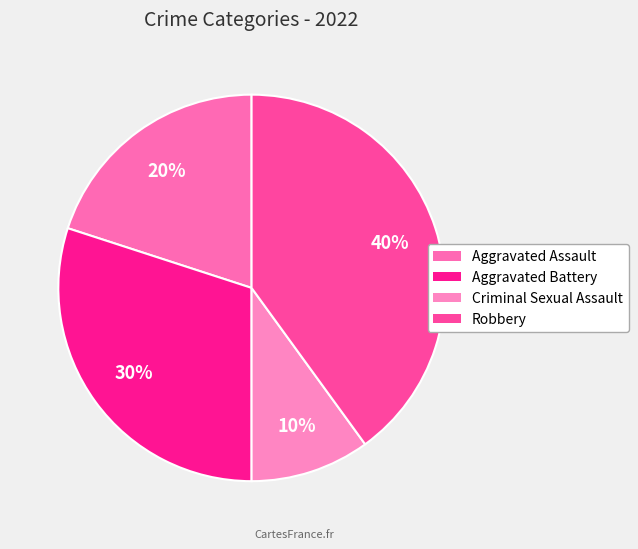

To the nearest percent, what percentage of the pie is Aggravated Assault?

20%